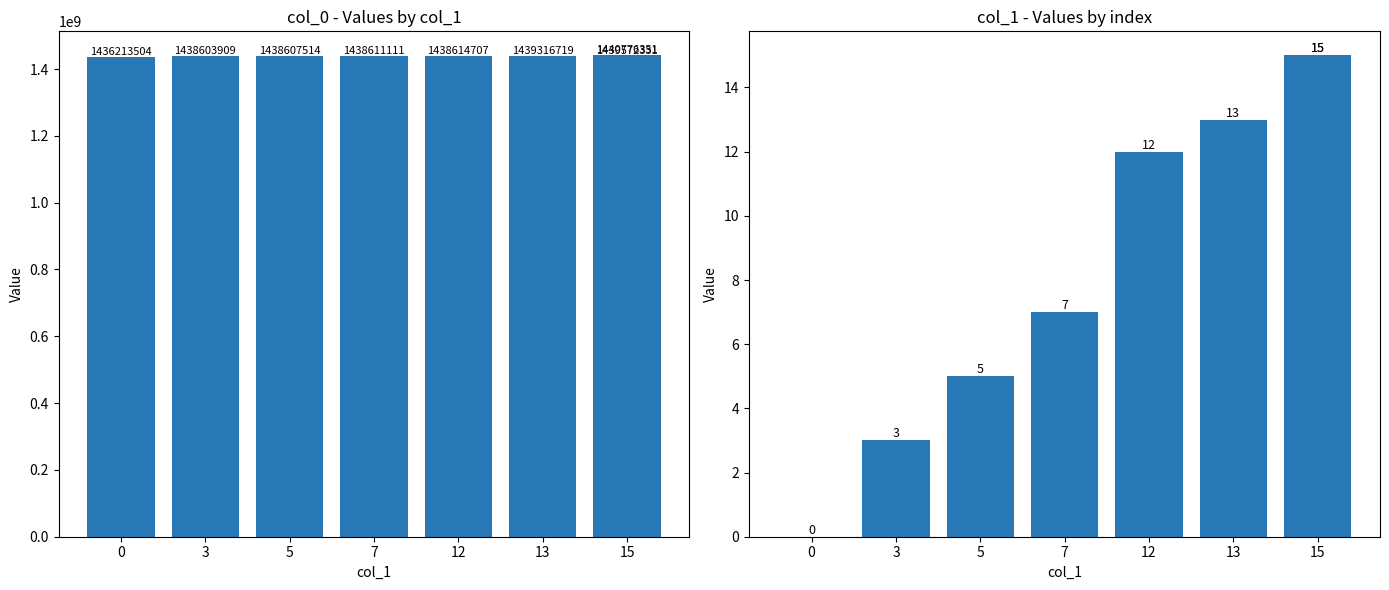

Which series changed the most between 15 and 7?

col_0